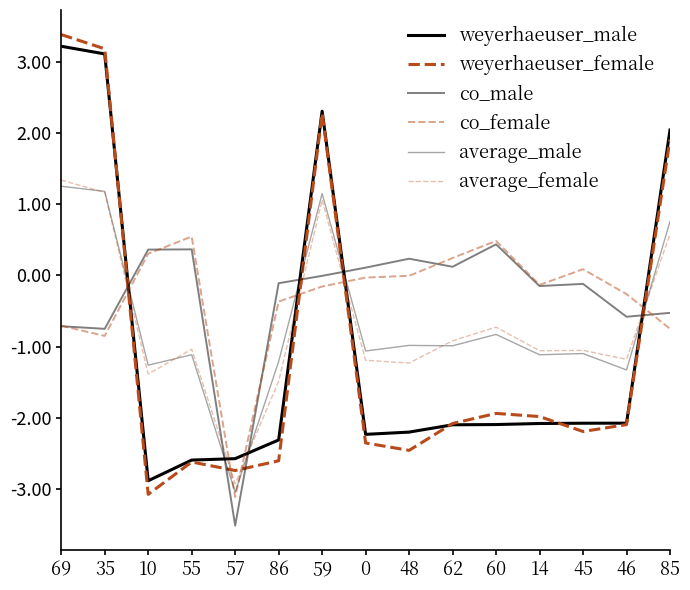

How many lines are shown in the chart?

6